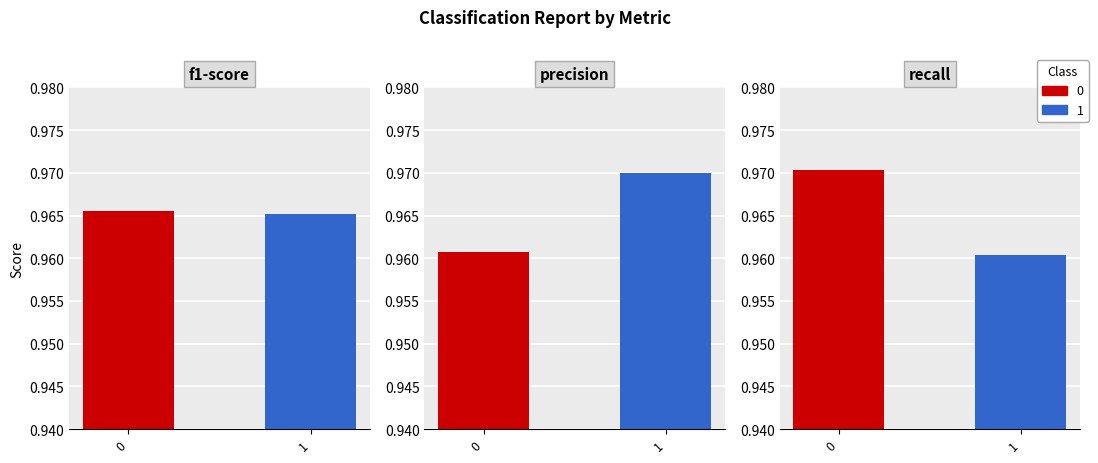

Is it true that f1-score equals 0.4 at 1?

False